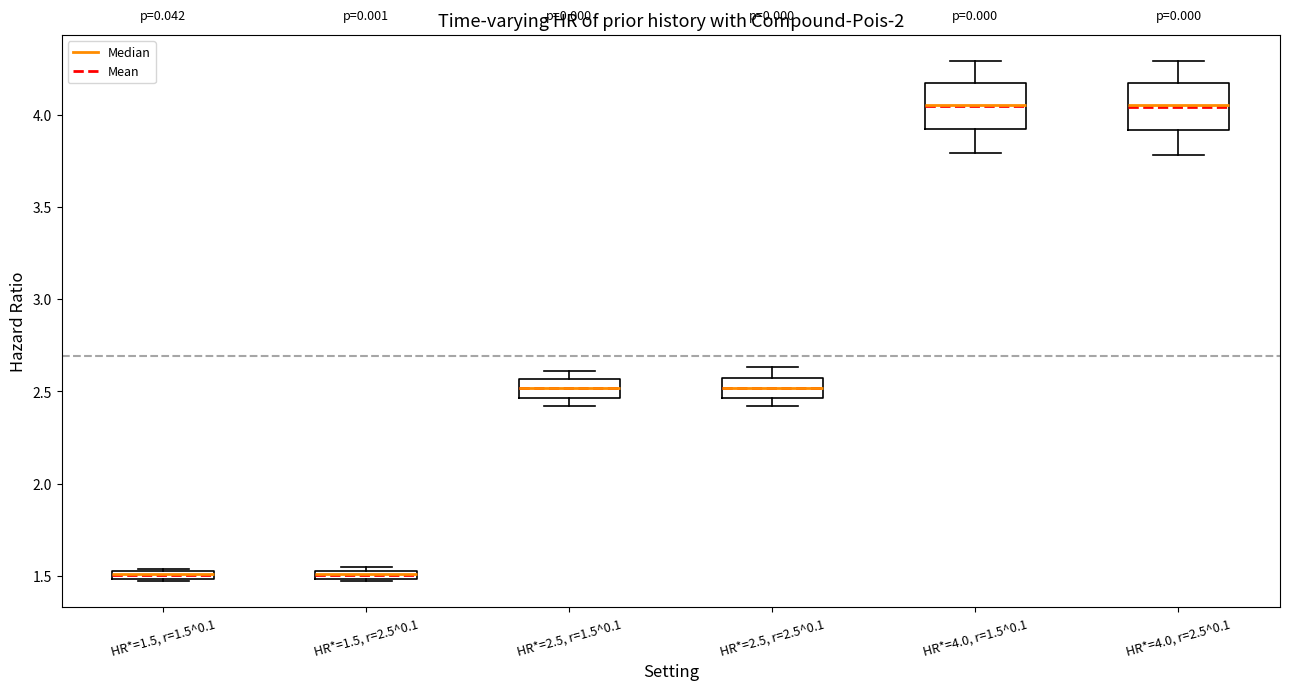

Where is the lower edge of the box for HR*=1.5, r=2.5^0.1 on the y-axis? The values are not printed on the chart, so give them approximately, as read against the axis.

1.50